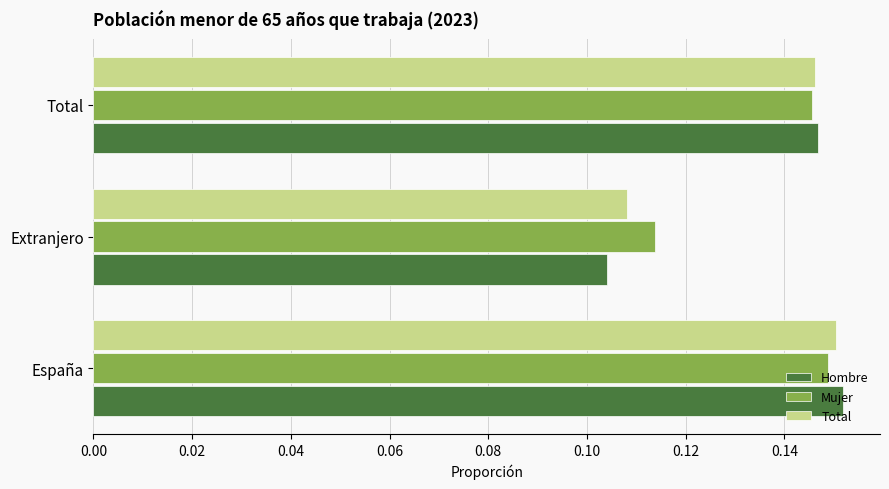

Rank the categories by Hombre value from highest to lowest.

España, Total, Extranjero